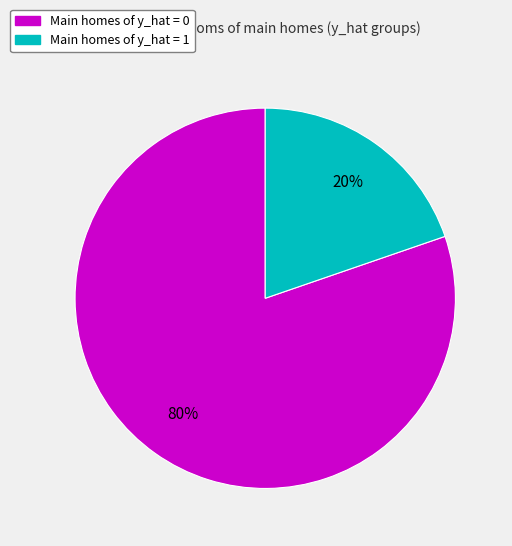

Do Main homes of y_hat = 0 and Main homes of y_hat = 1 together represent more than half of the pie?

Yes